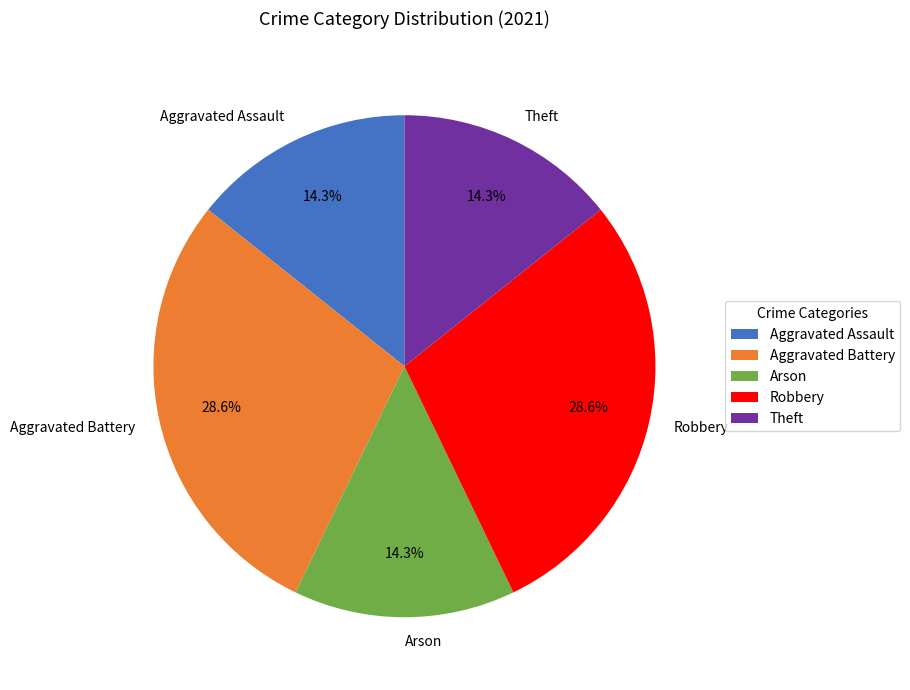

Is there a majority slice in this chart?

No